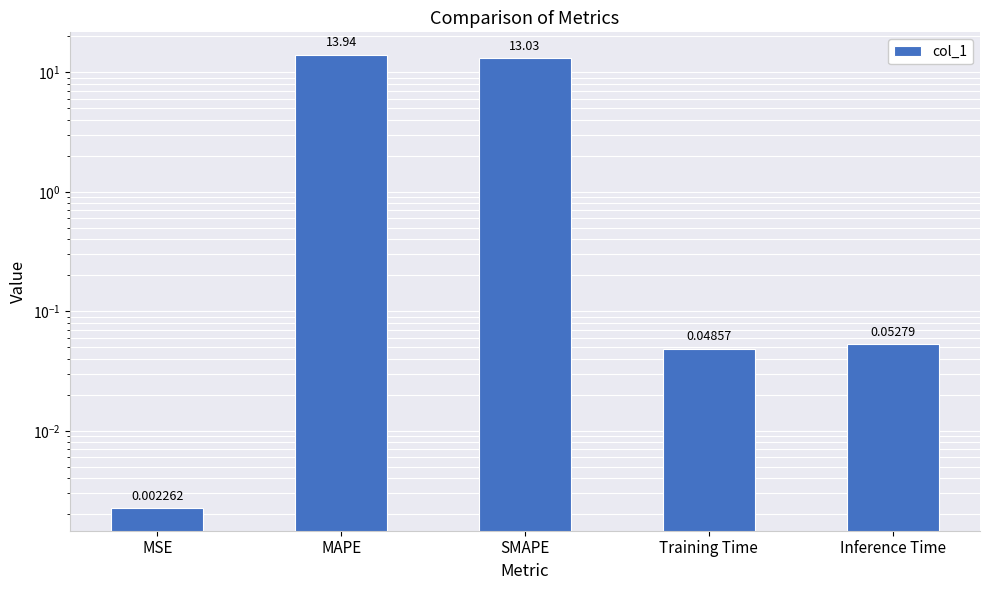

Reading left to right, what are all the values shown in this chart?

MSE=0.0	MAPE=13.9	SMAPE=13.0	Training Time=0.0	Inference Time=0.1